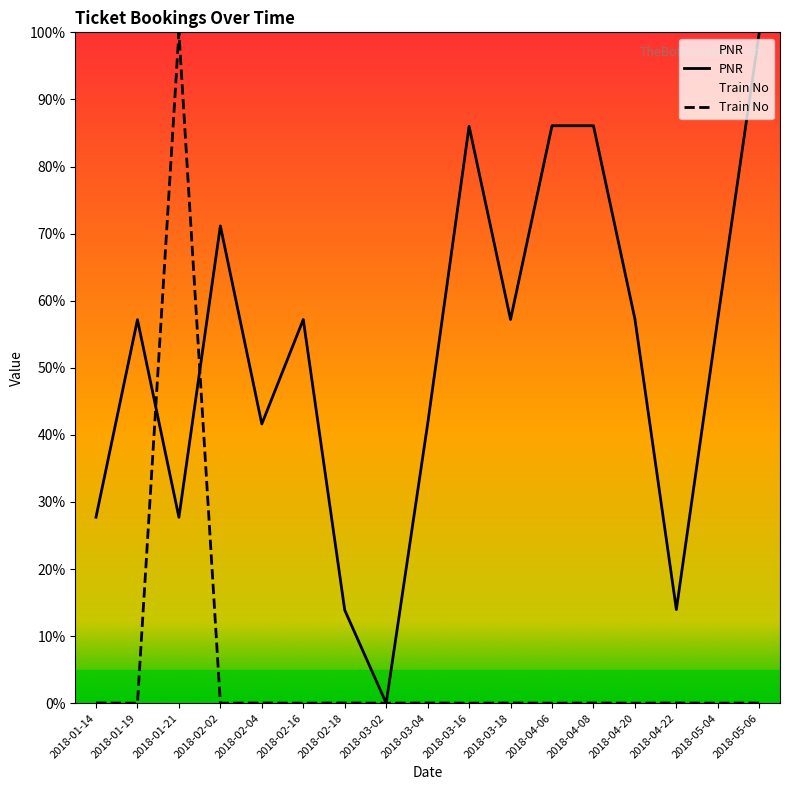

What position from the right is 2018-02-04?

13